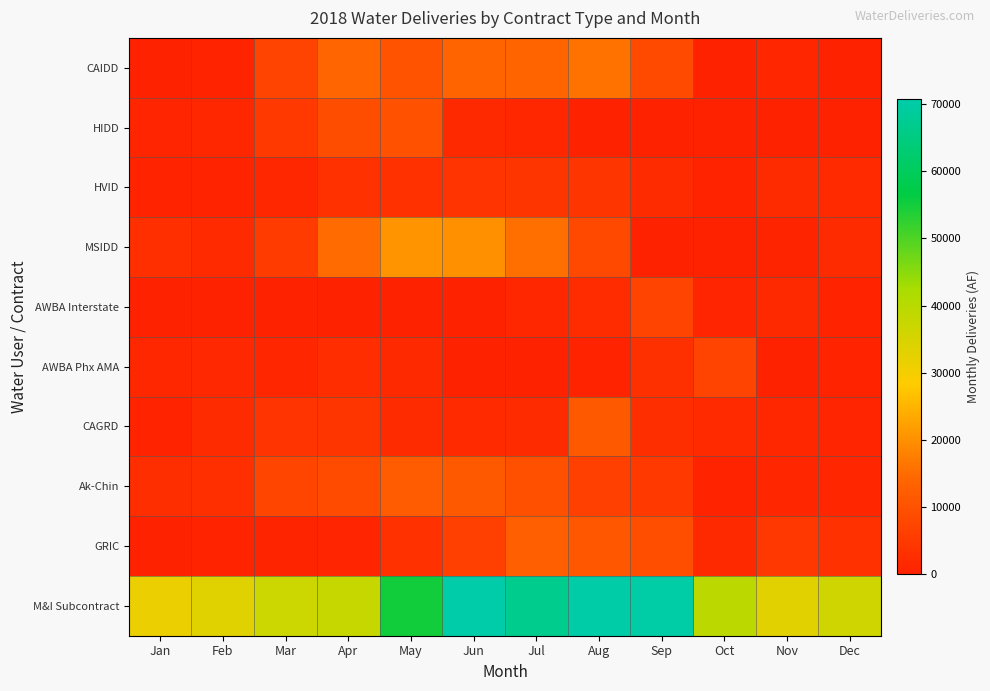

Rank the series by their maximum value, from highest to lowest.

M&I Subcontract, MSIDD, CAIDD, GRIC, Ak-Chin, CAGRD, HIDD, AWBA Interstate, AWBA Phx AMA, HVID